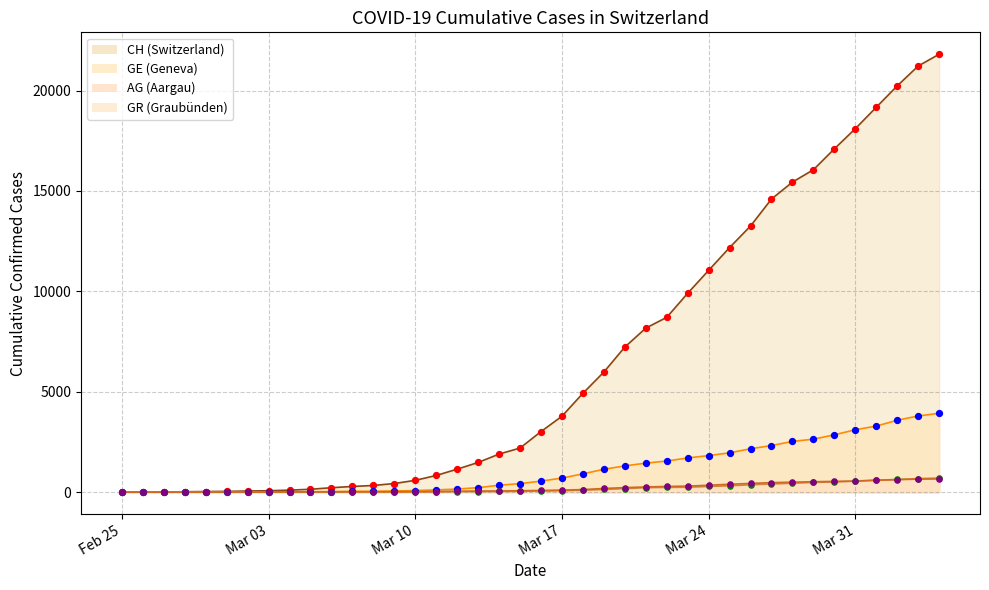

Which series reaches the minimum Y coordinate?

CH